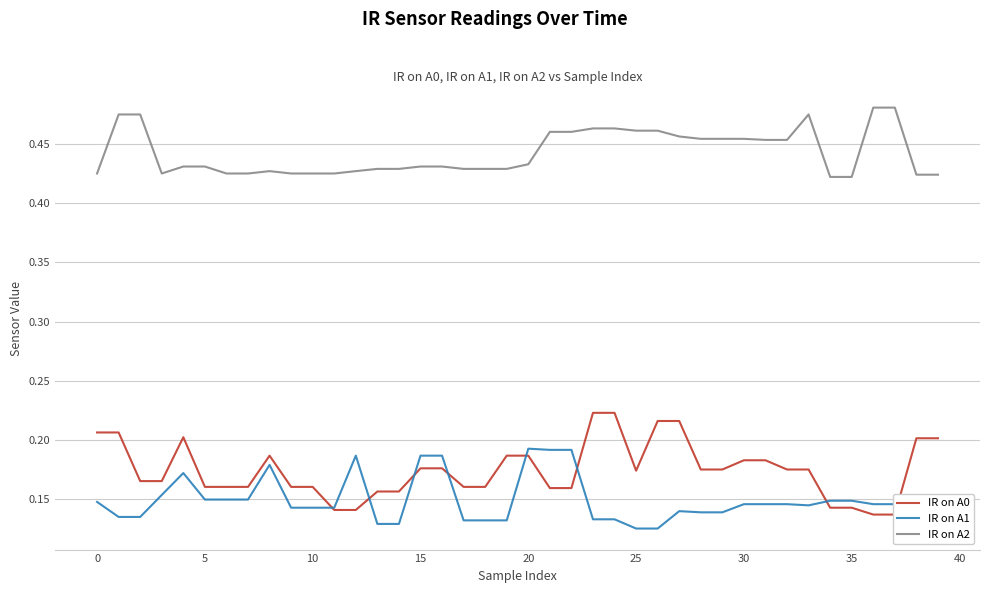

Is it true that IR on A1 equals 0.1 at 38?

True